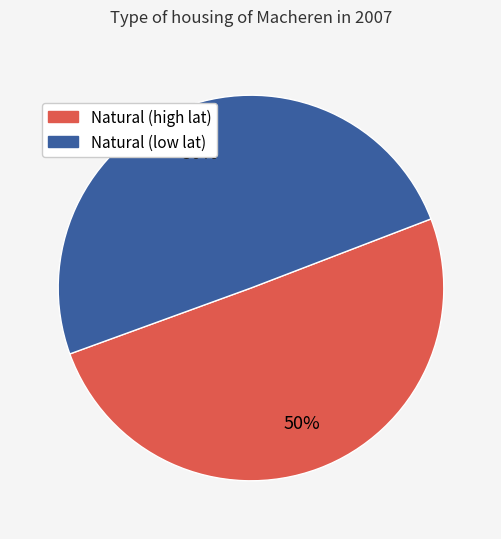

How many segments does this pie chart have?

2